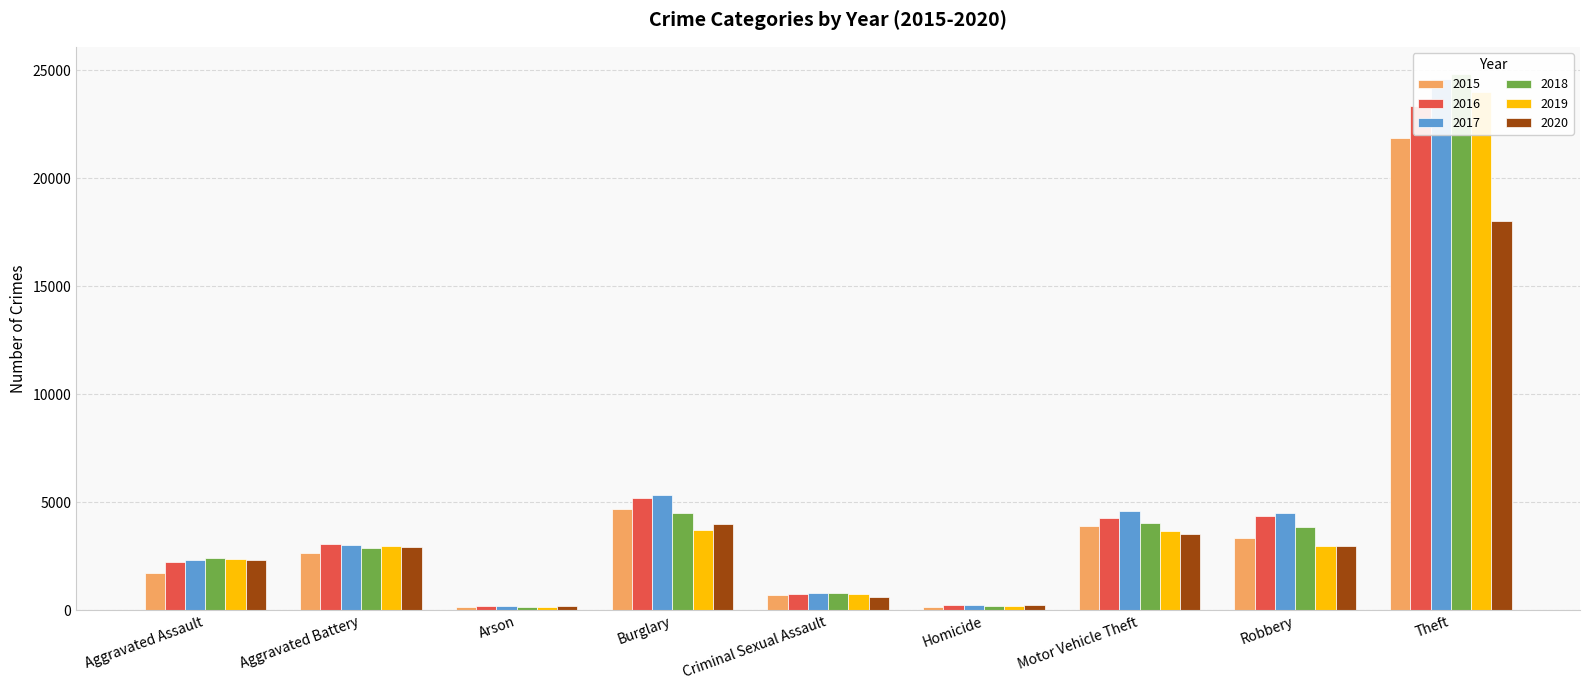

Which series has the largest total across all categories?

2017